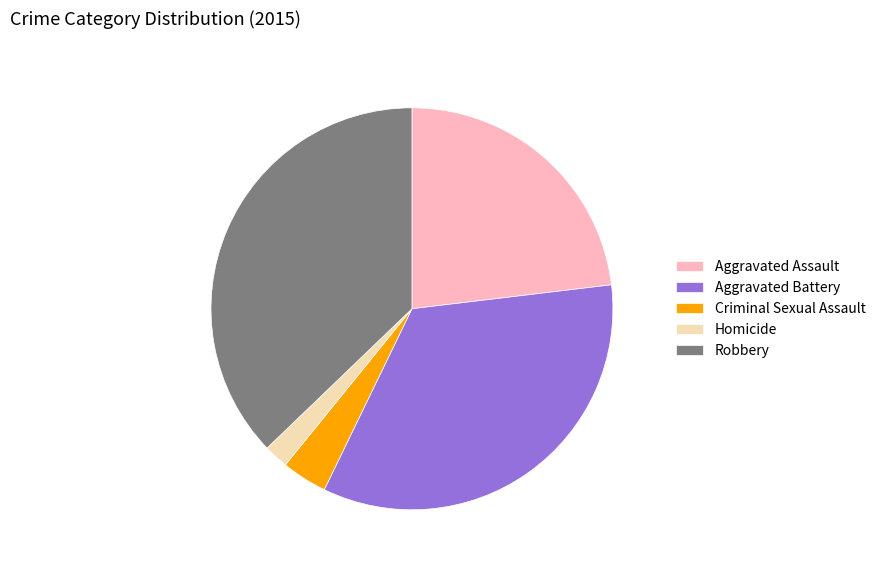

How many slices are in this pie chart?

5